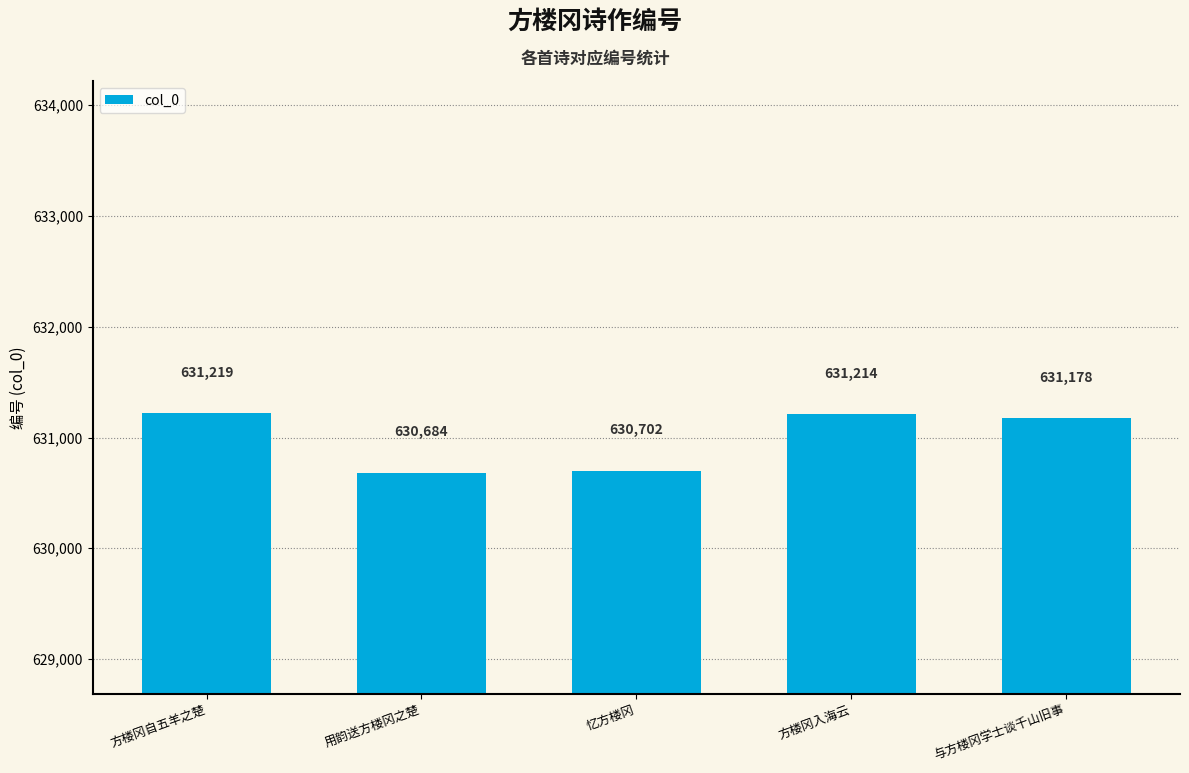

What is the sum of the values at 与方楼冈学士谈千山旧事 and 方楼冈自五羊之楚?

1262397